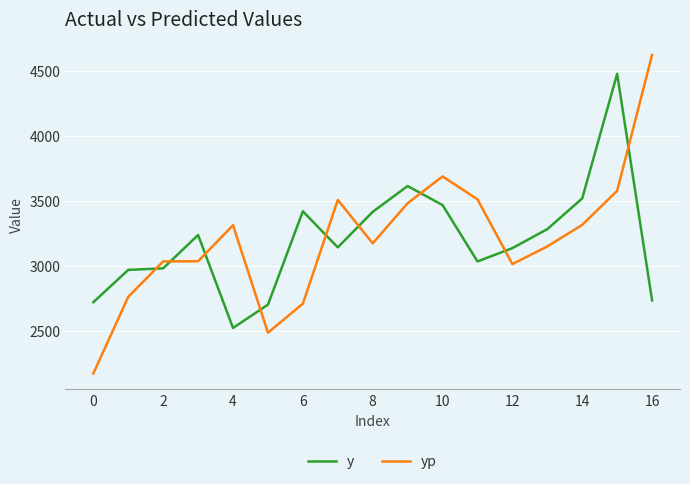

Which series has the largest range (max minus min)?

yp